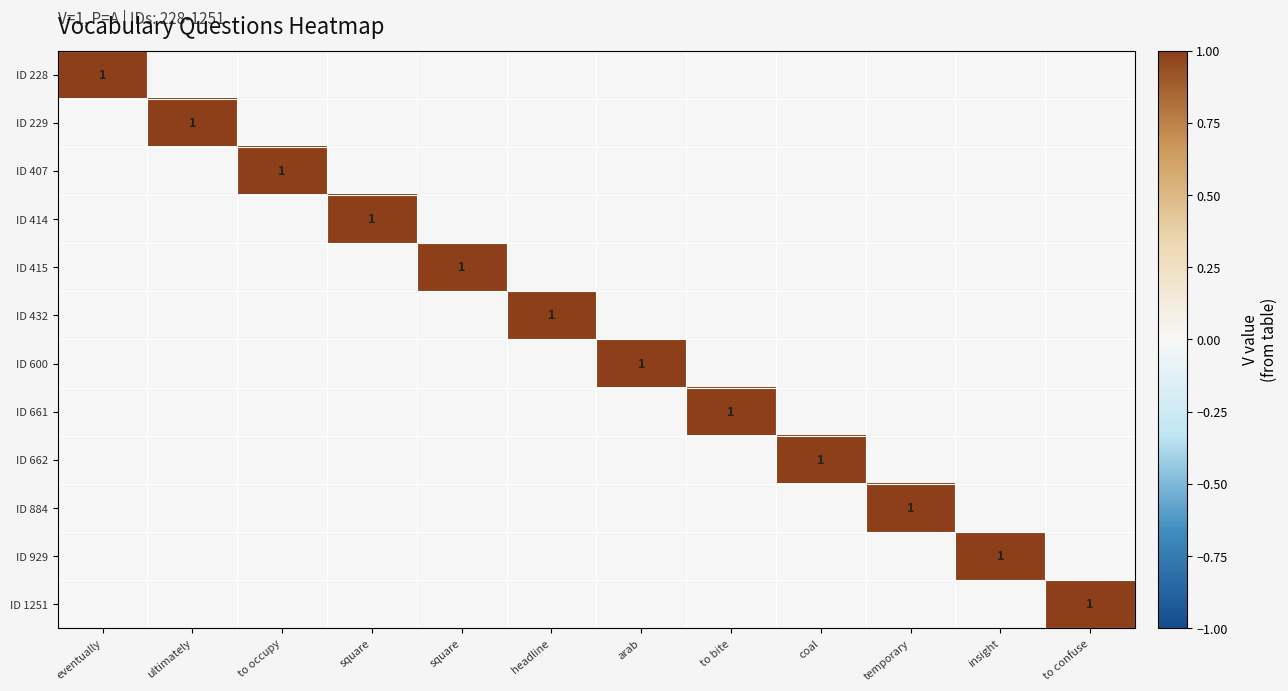

The ID 228 series shows -1 at insight. True or false?

False